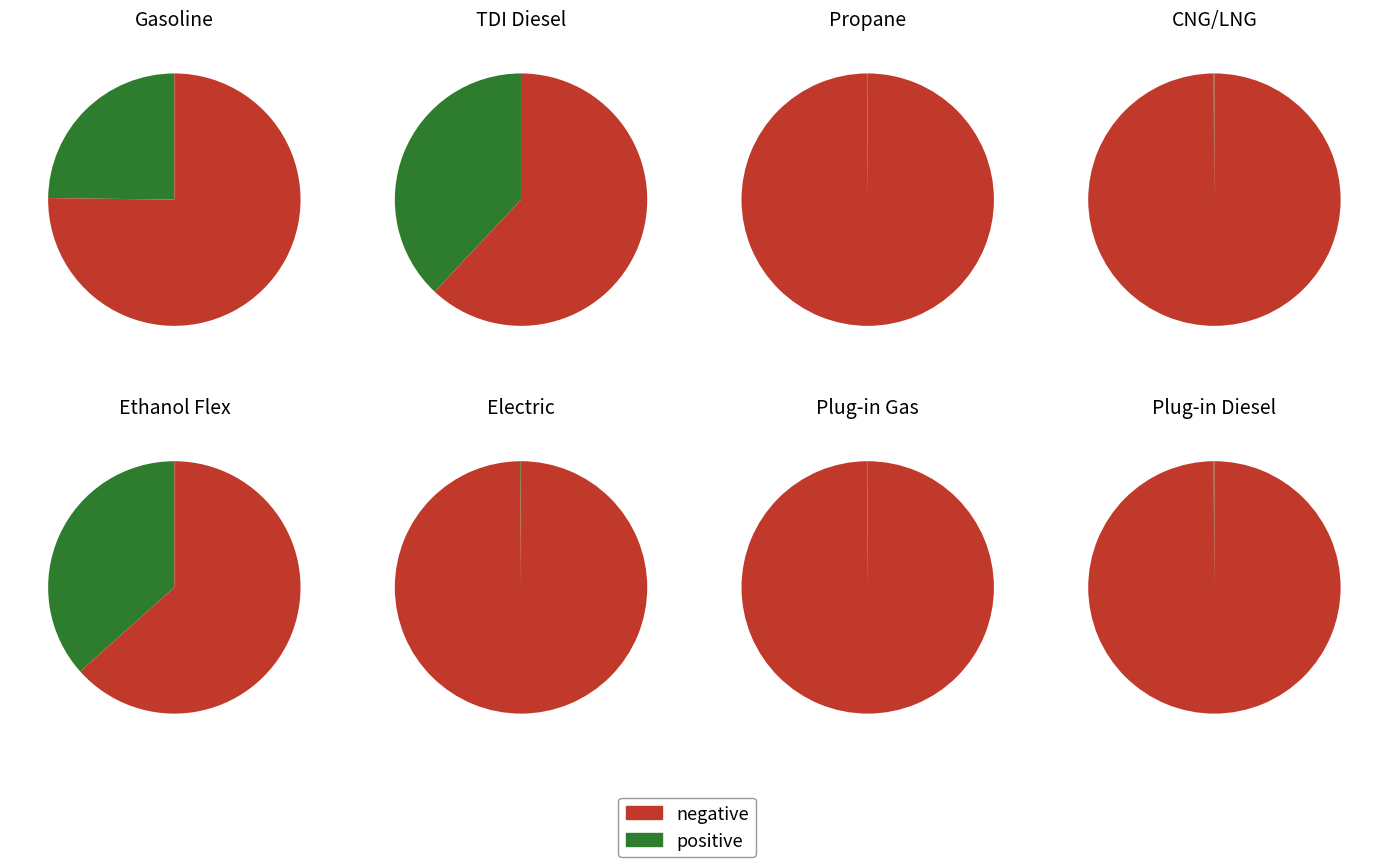

Approximately how many times larger is the value at Plug-in Gas compared to Plug-in Diesel?

0.9